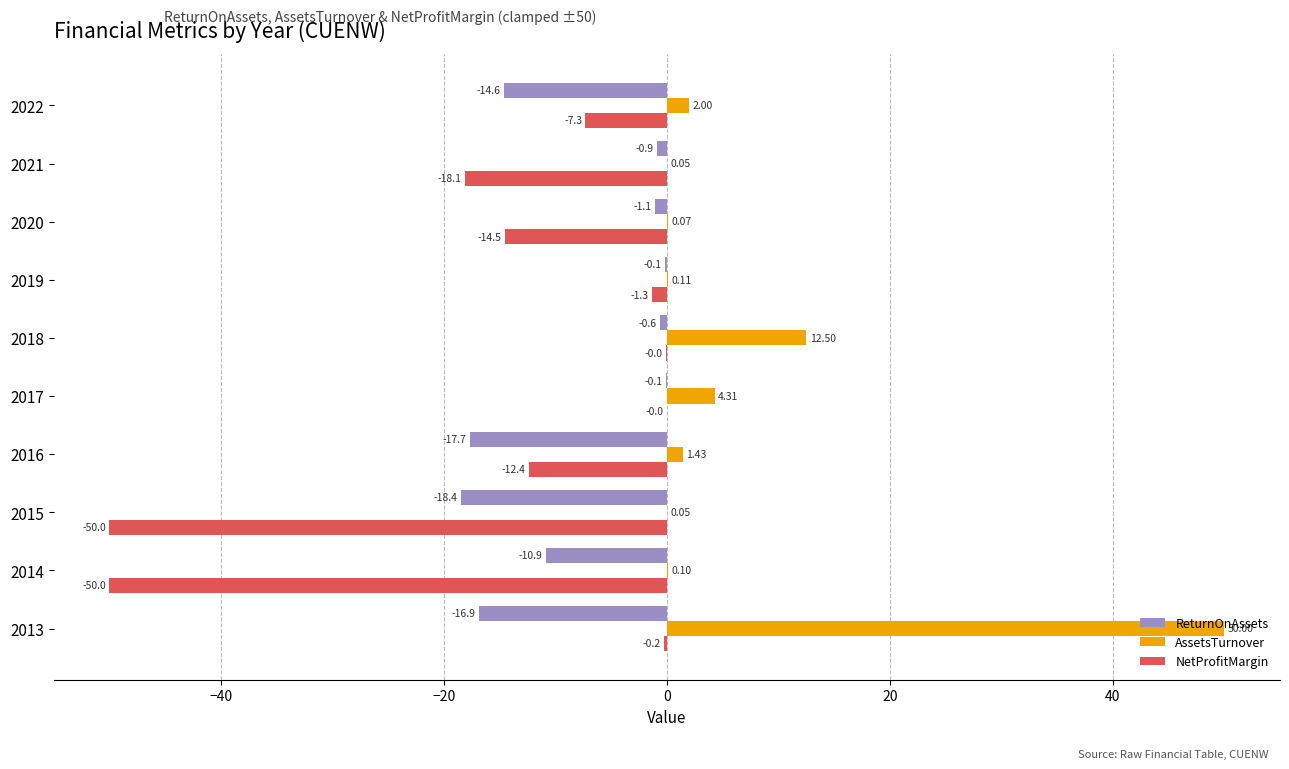

Which series has the largest total across all categories?

AssetsTurnover